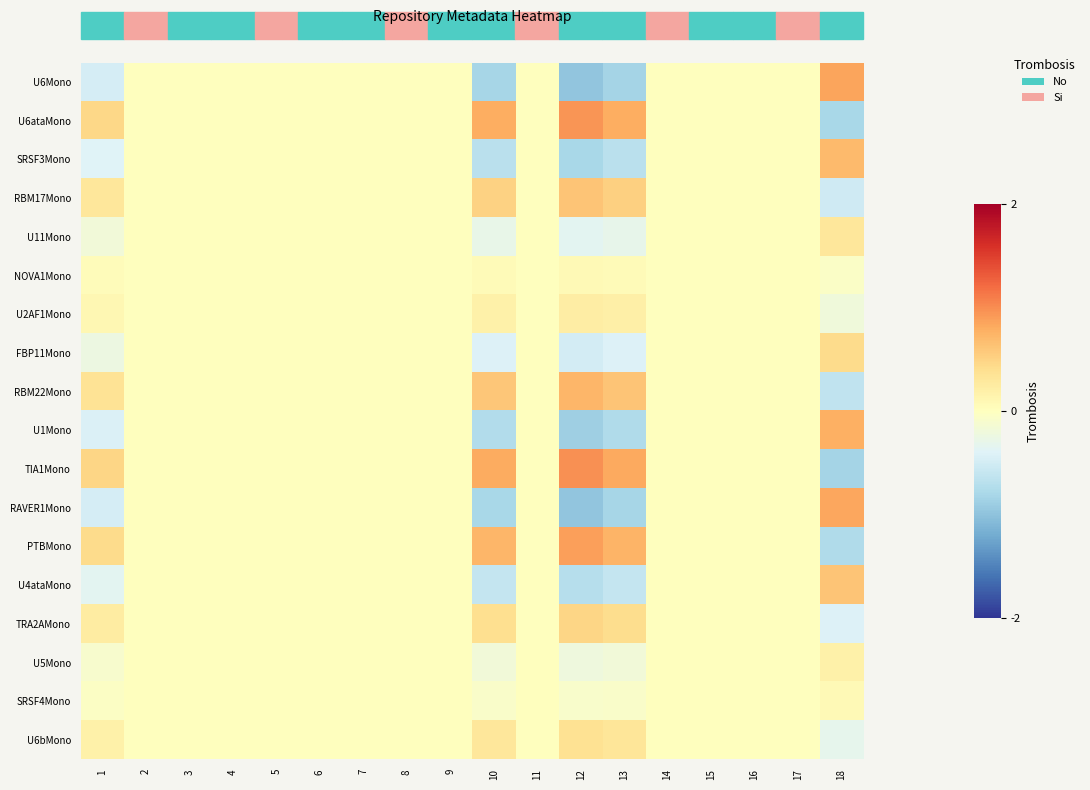

How many categories are shown in the chart?

18